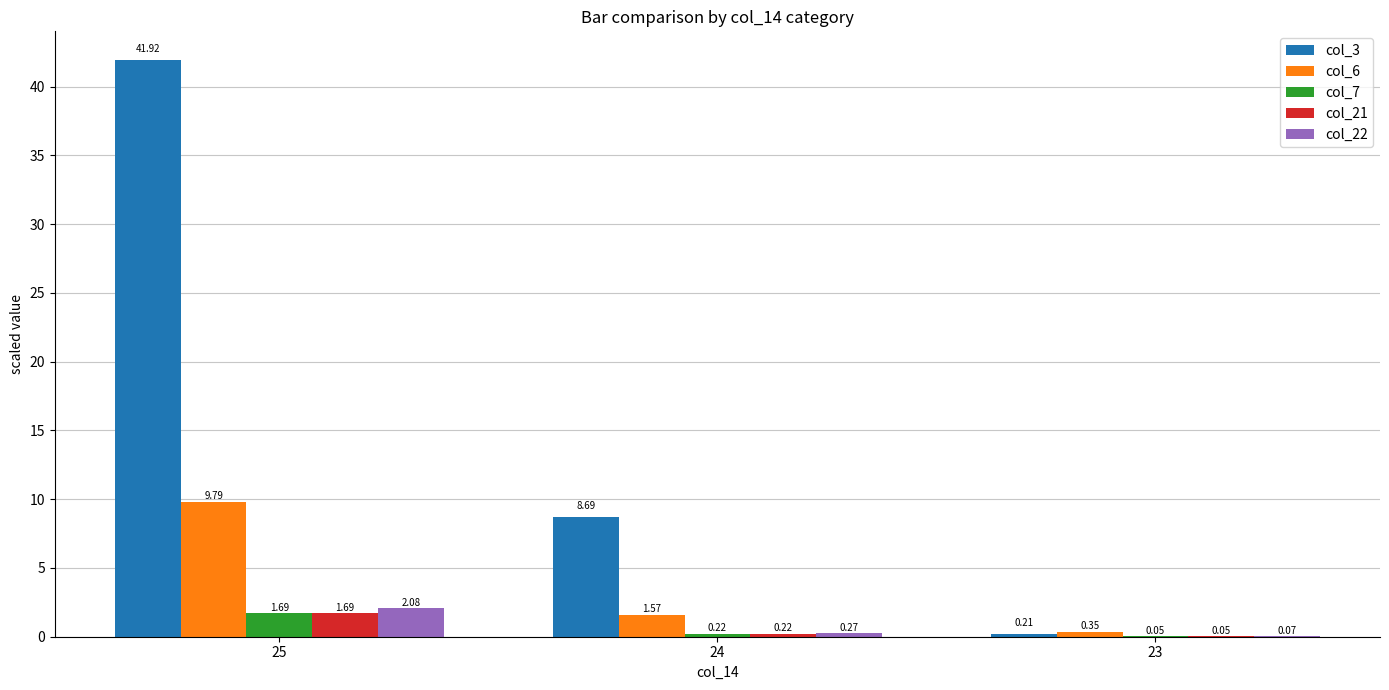

The value of col_6 at 25 is 17.0. True or false?

False